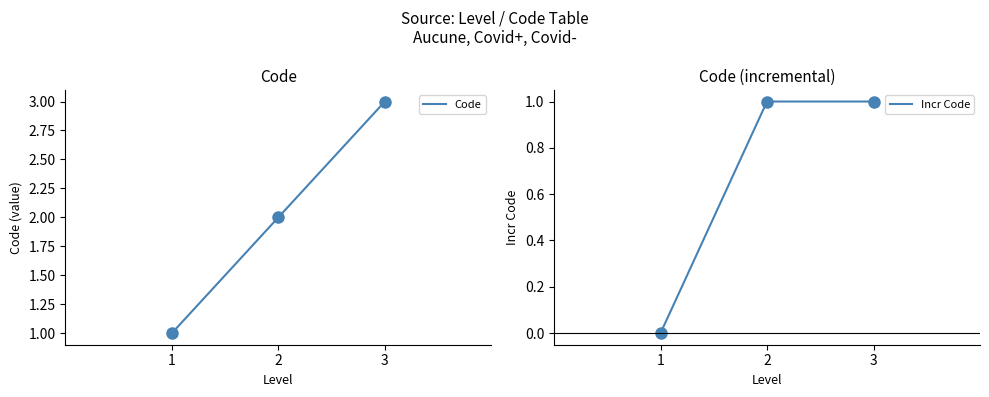

Is this an area chart (filled region under the line)?

No